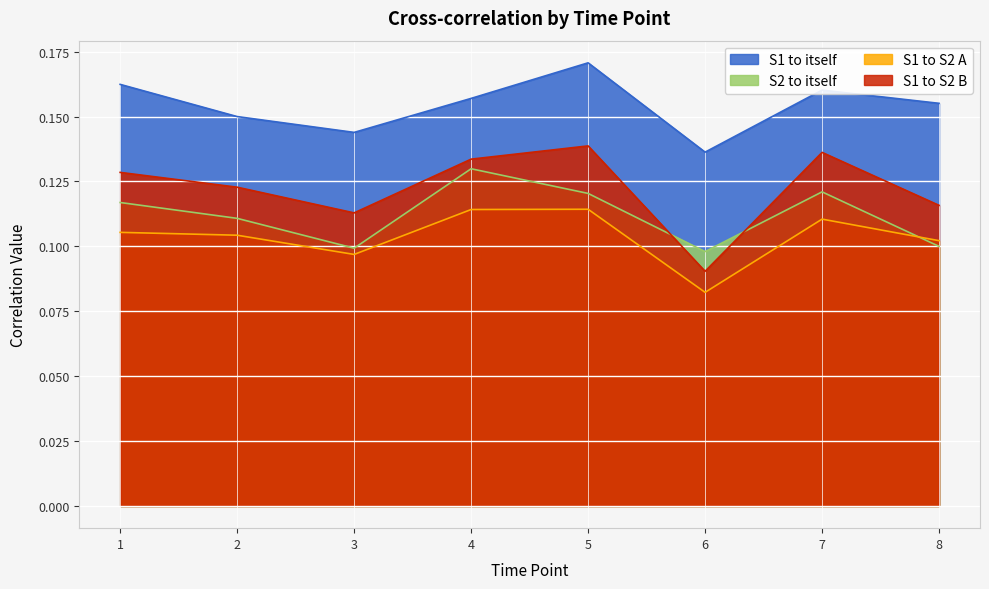

Rank the categories by S1 to S2 B value from lowest to highest.

6, 3, 8, 2, 1, 4, 7, 5